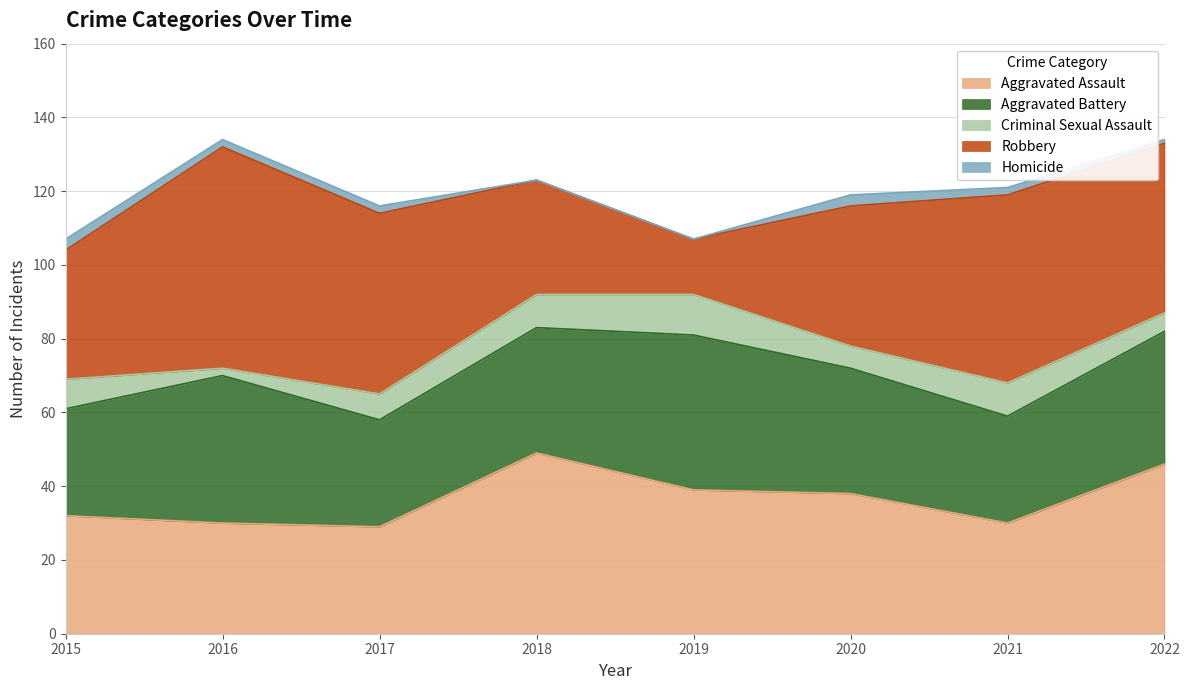

Does the chart display data point markers on the line(s)?

No